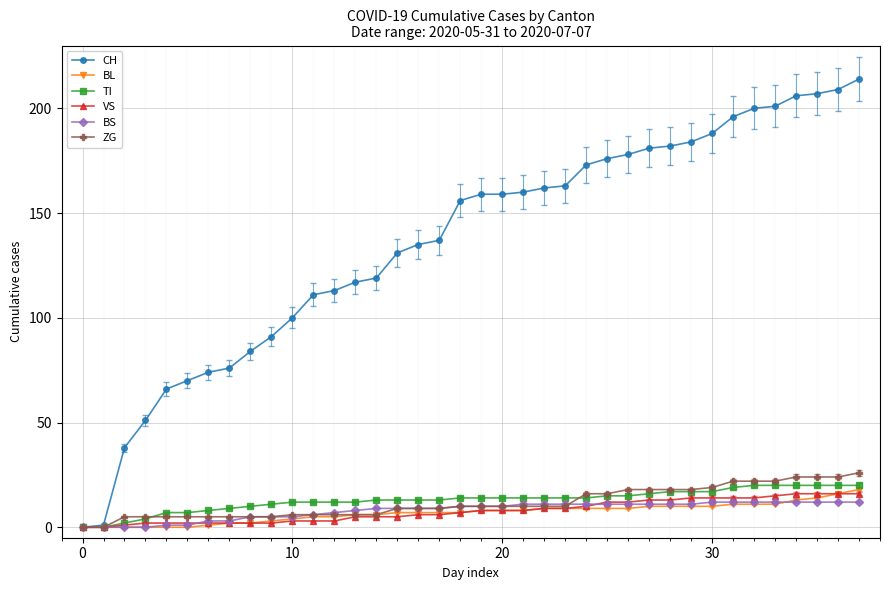

How many data points in VS are less than 8?

19